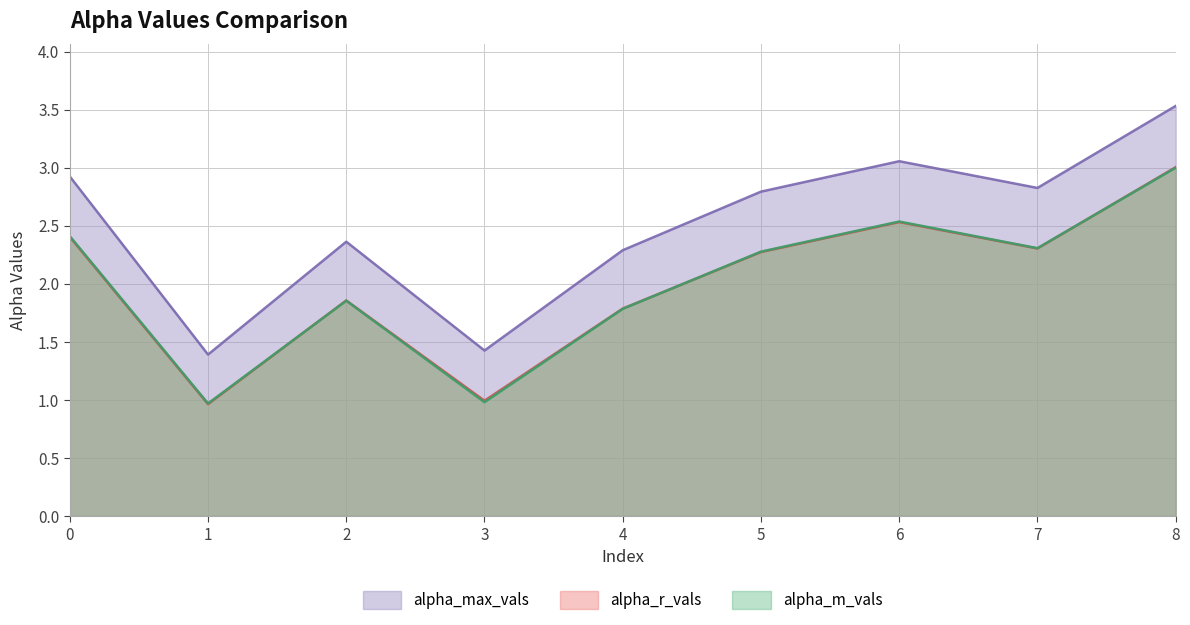

True or false: alpha_m_vals and alpha_max_vals intersect in this chart.

False